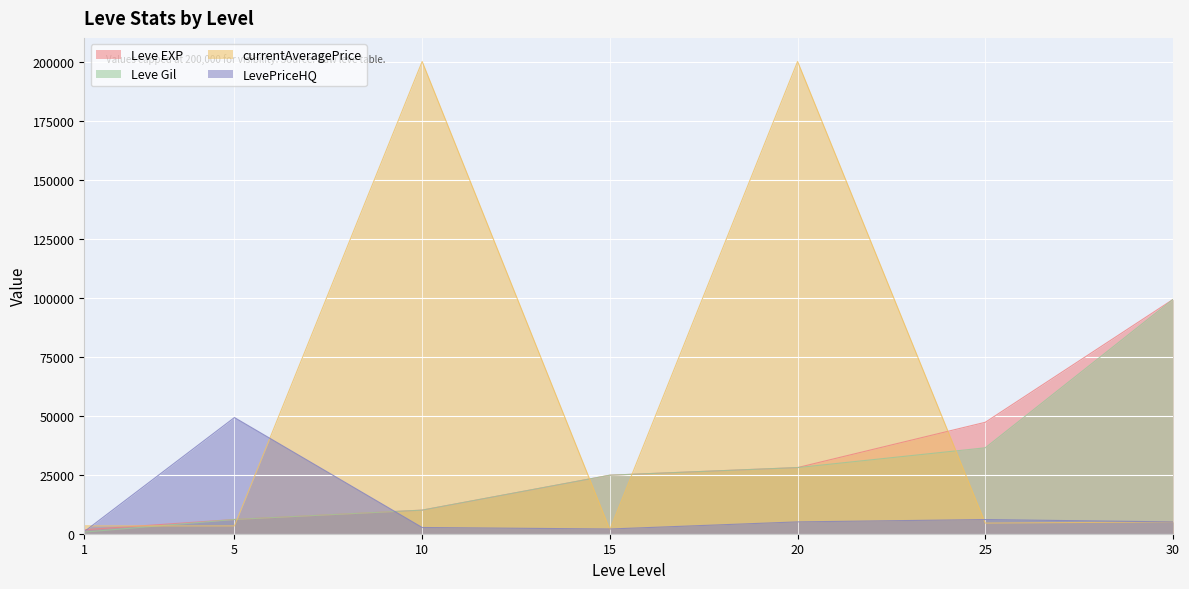

At which category is the sum across all series the highest?

20